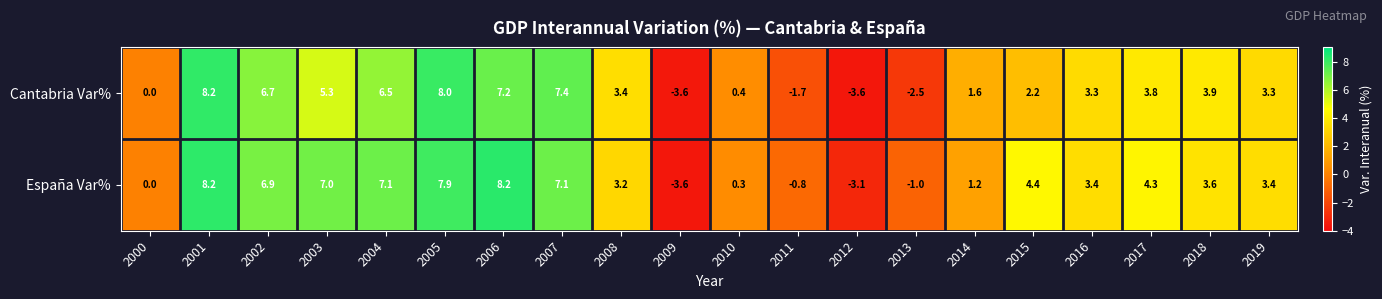

At which label does Cantabria Var% first exceed 3?

2001